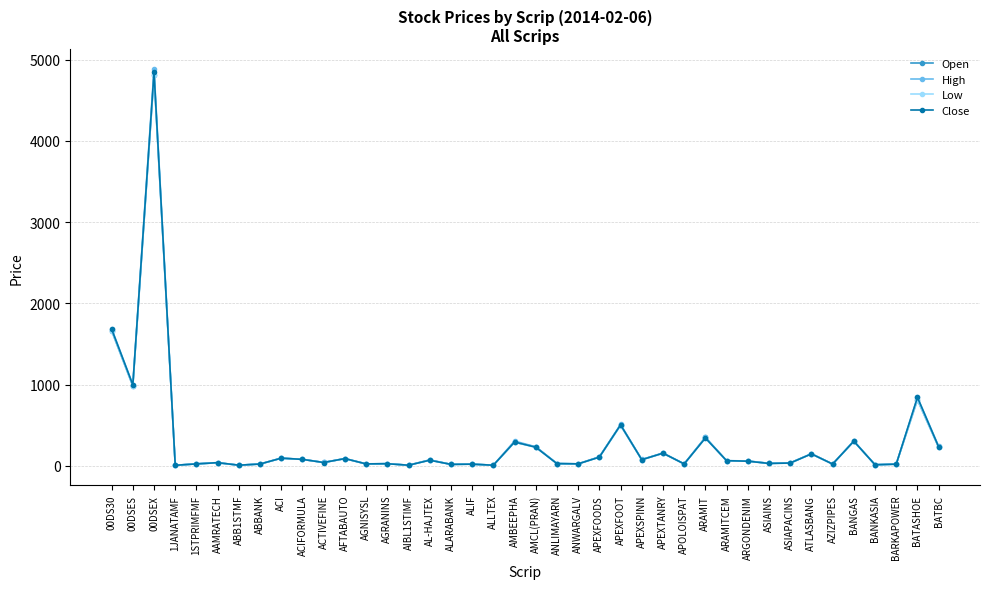

Is this an area chart (filled region under the line)?

No